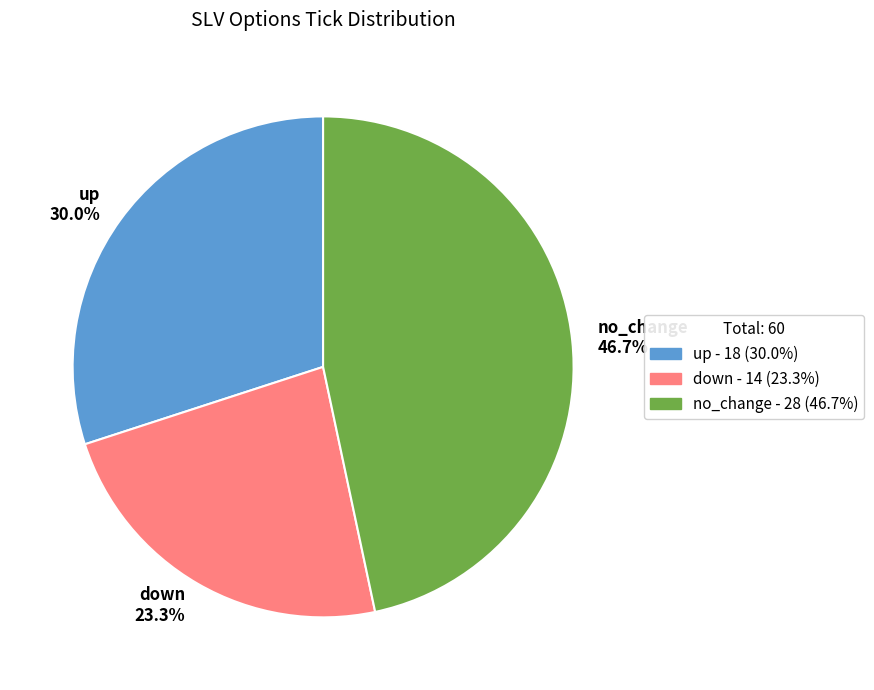

What is the ratio of the value at no_change to the value at down?

2.0